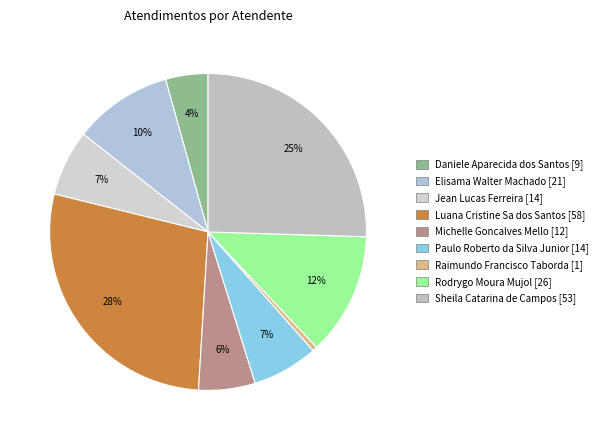

What percentage do Elisama Walter Machado and Jean Lucas Ferreira together represent?

16.8%